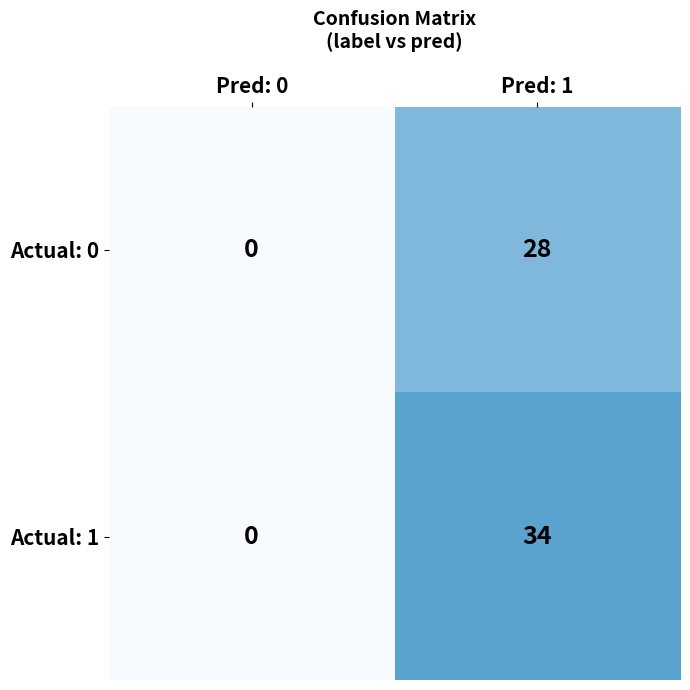

Which series has the largest total across all categories?

Actual: 1